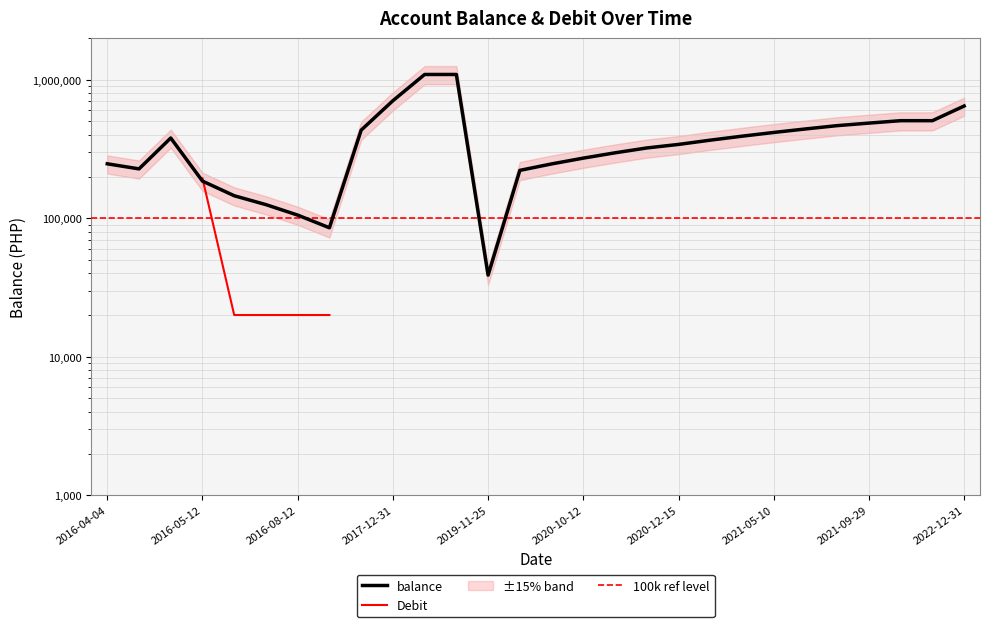

The chart shows a value of 395322.6 at 2020-10-12. True or false?

False